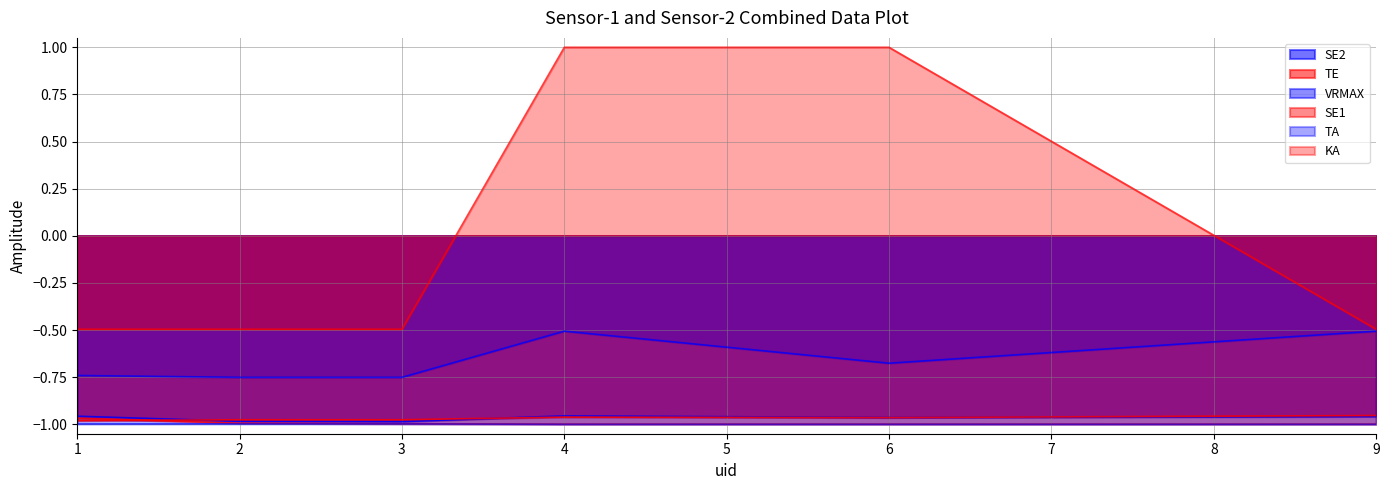

True or false: SE2 and TA cross at least once.

False